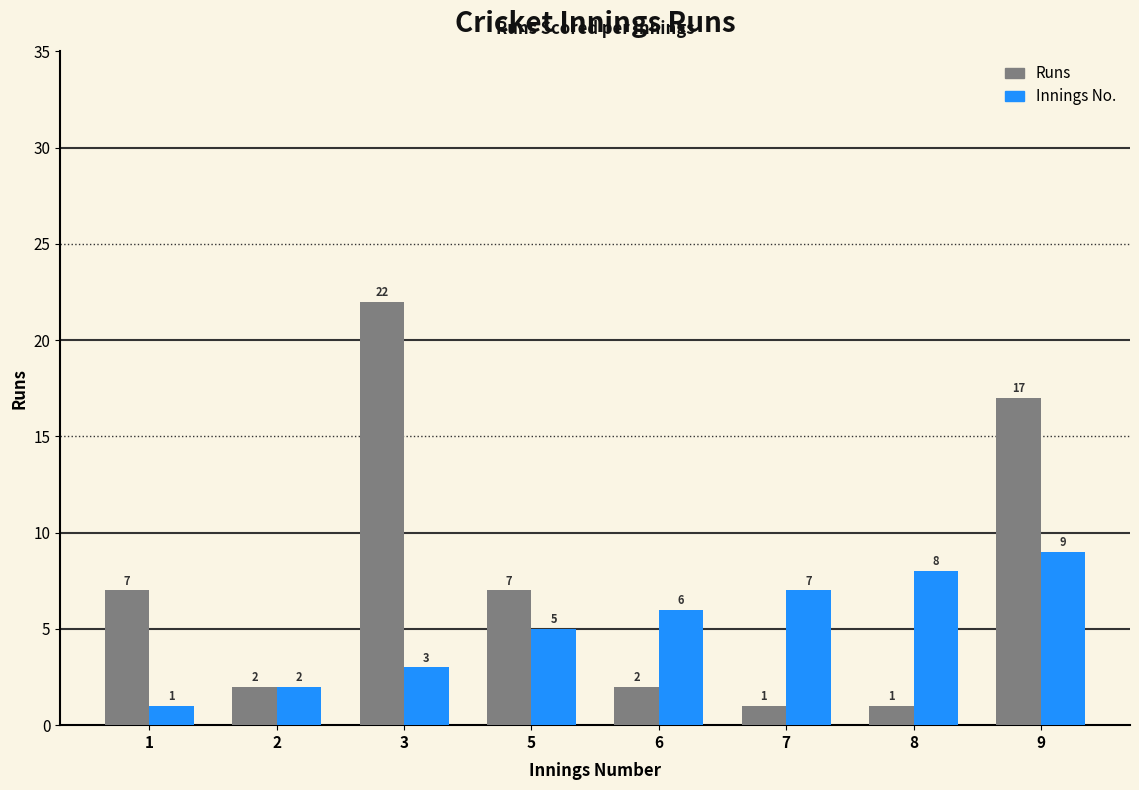

Reading left to right, list all the values displayed in this chart.

Runs: 1=7	2=2	3=22	5=7	6=2	7=1	8=1	9=17
Innings No.: 1=1	2=2	3=3	5=5	6=6	7=7	8=8	9=9